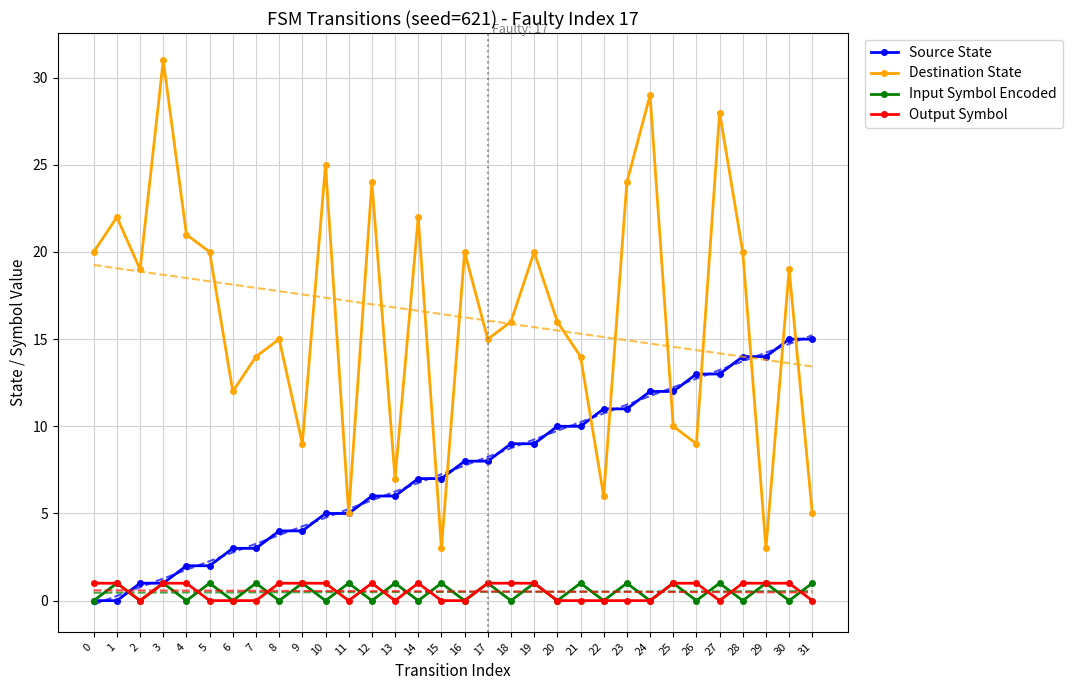

Between 3 and 5, which series saw the biggest shift?

Destination State